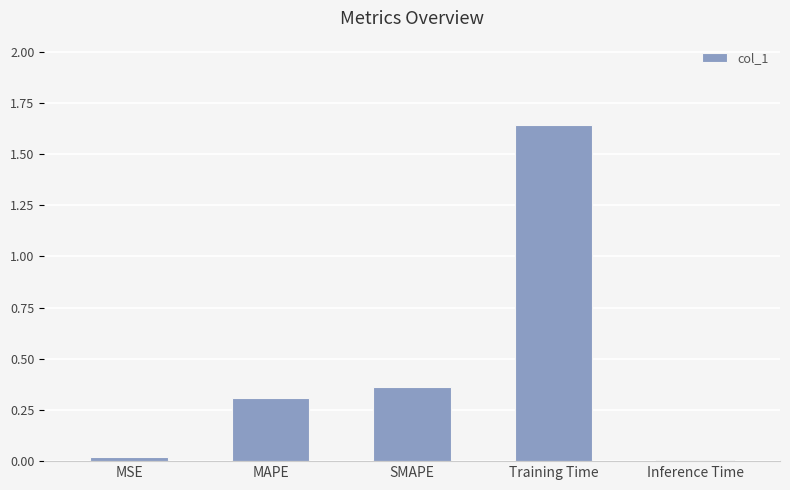

Is it true that the value at Training Time is 0.4?

False